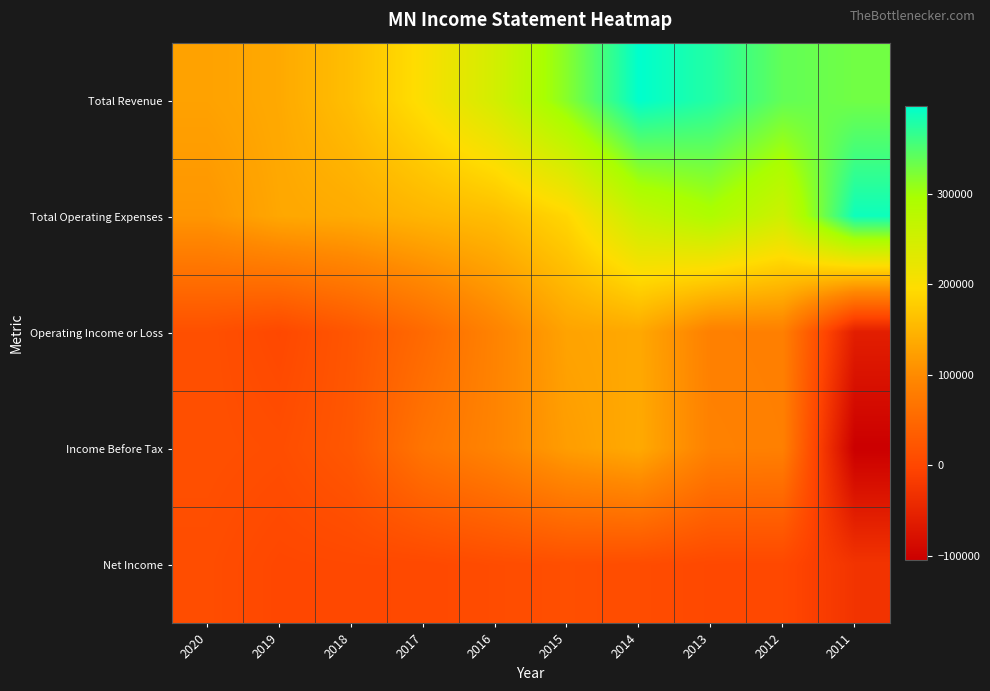

Reading left to right, list all the values displayed in this chart.

Total Revenue: 2020=127000	2019=136000	2018=161300	2017=201500	2016=248900	2015=318000	2014=397000	2013=376100	2012=339100	2011=330000
Total Operating Expenses: 2020=113200	2019=133300	2018=137900	2017=149800	2016=159700	2015=189500	2014=262500	2013=291200	2012=254900	2011=388800
Operating Income or Loss: 2020=13800	2019=2700	2018=23400	2017=51800	2016=89200	2015=128600	2014=134500	2013=84800	2012=84100	2011=-58800
Income Before Tax: 2020=13800	2019=10300	2018=25600	2017=67900	2016=90800	2015=121600	2014=136400	2013=86100	2012=84600	2011=-104400
Net Income: 2020=9900	2019=1400	2018=3100	2017=3500	2016=8700	2015=12500	2014=9300	2013=2700	2012=2500	2011=-27200